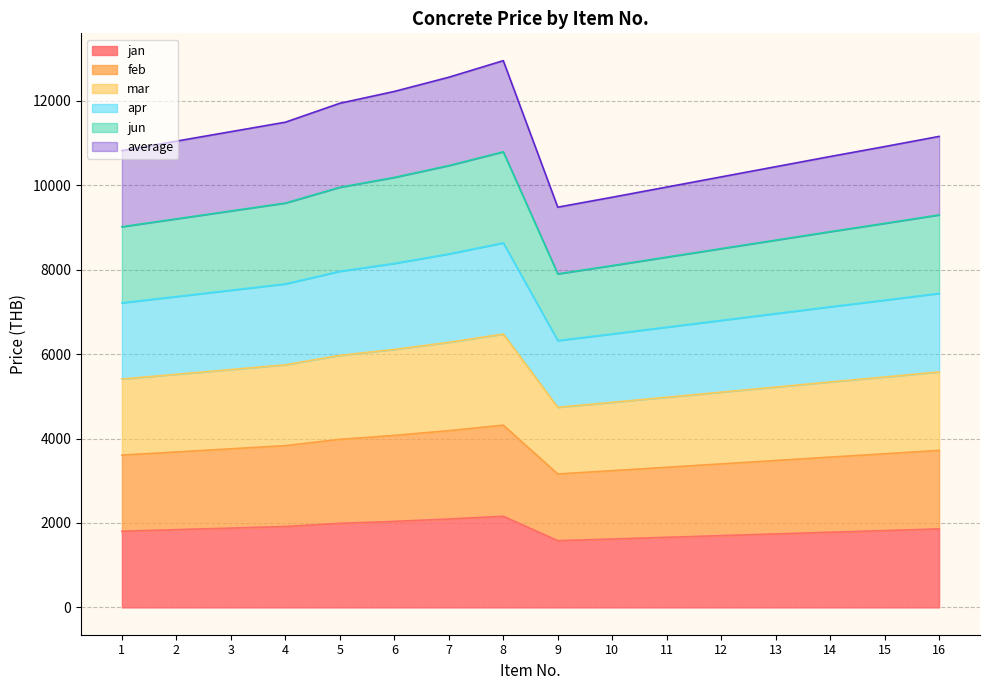

How many interior local peaks does the apr series have?

1